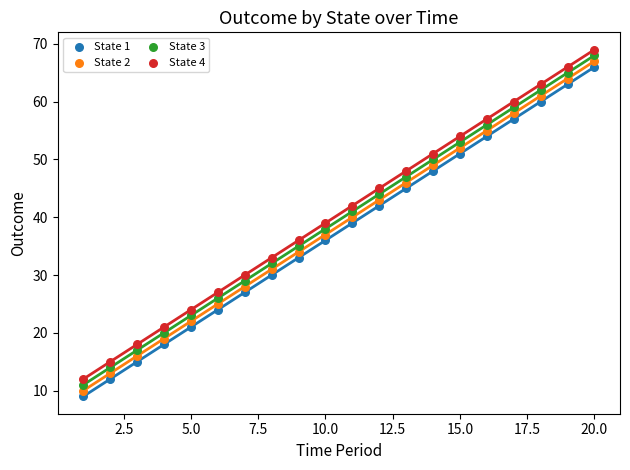

What are all the series names shown in the legend?

State 1, State 2, State 3, State 4